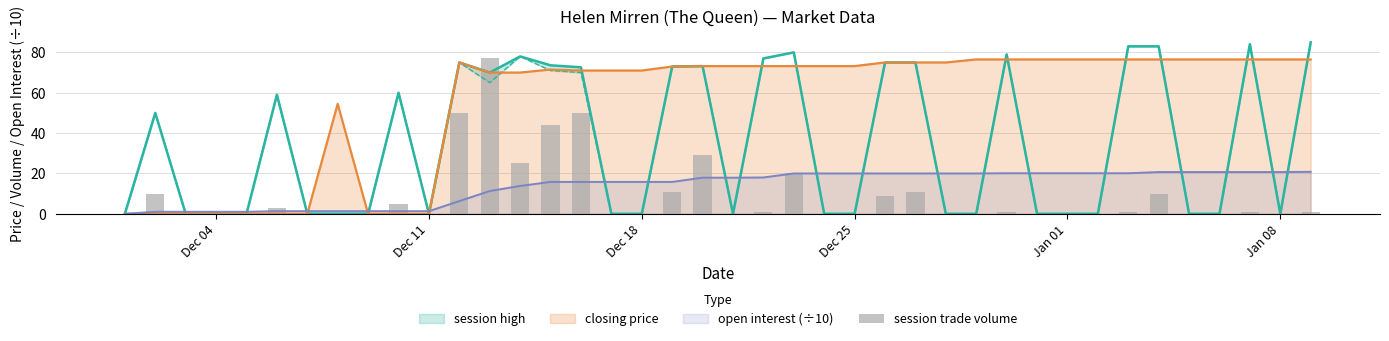

What is the difference between the maximum and minimum values?

77